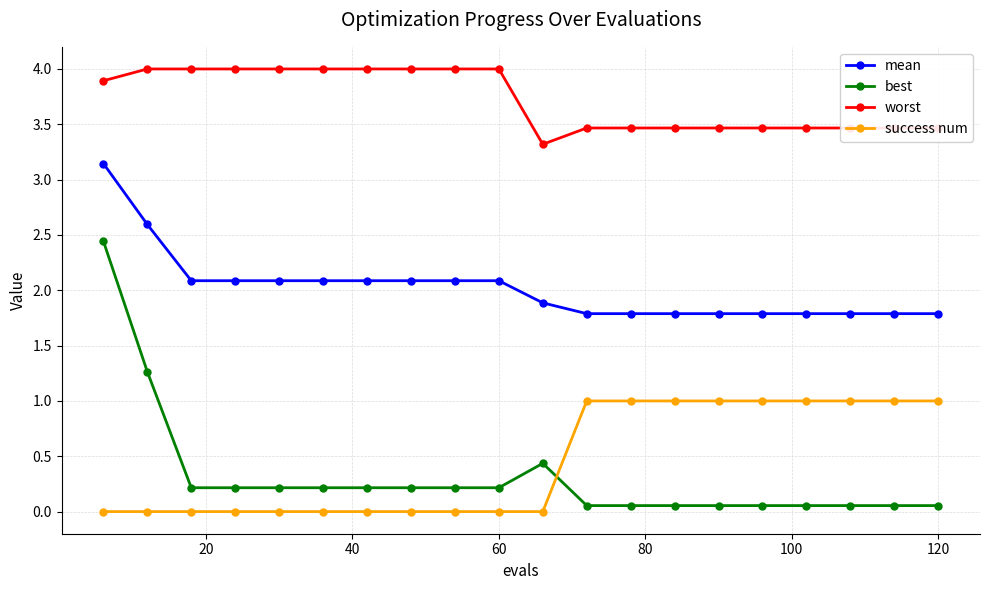

True or false: mean and worst cross at least once.

False